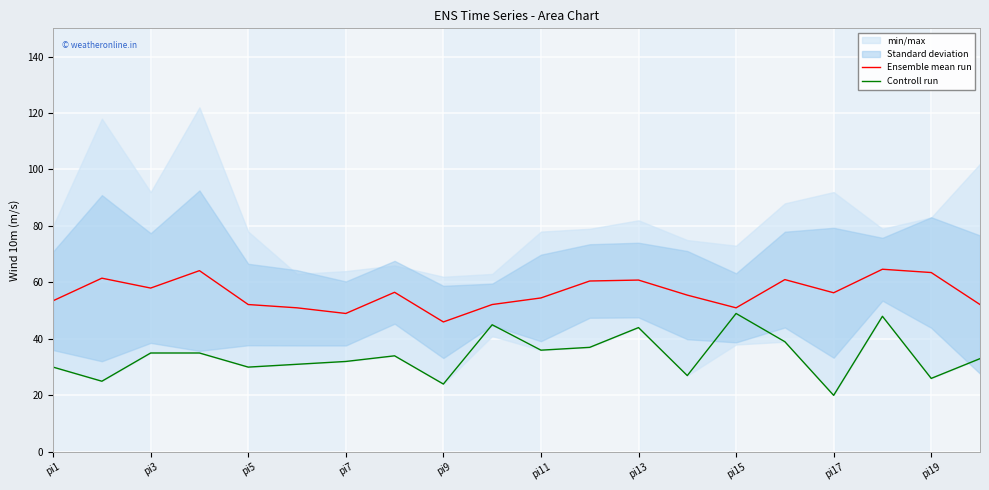

What is the value of the Ensemble mean run point at the 17th from the left?

56.3